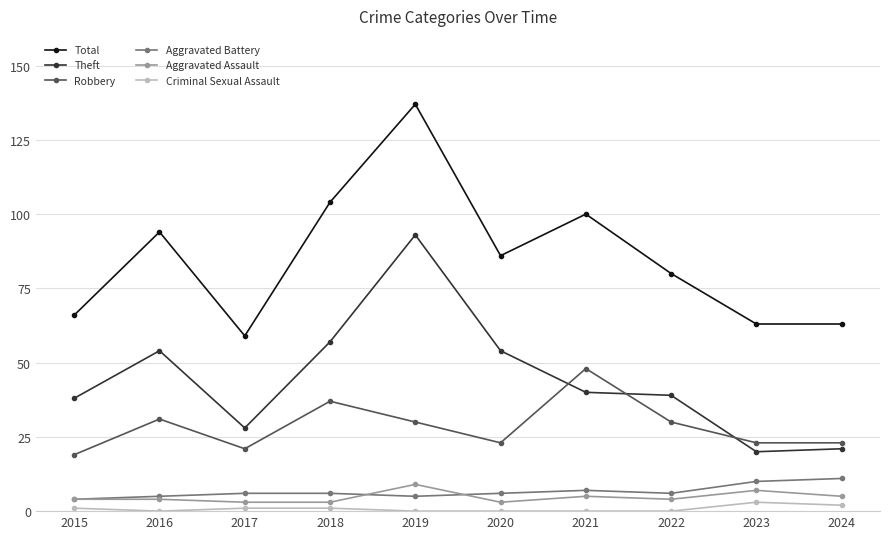

What value does the Theft series have at 2022, to the nearest 5?

40